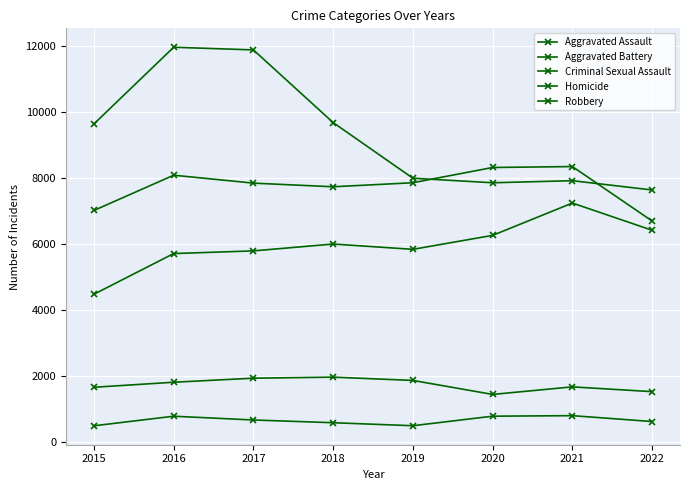

Does the chart have visible grid lines?

Yes